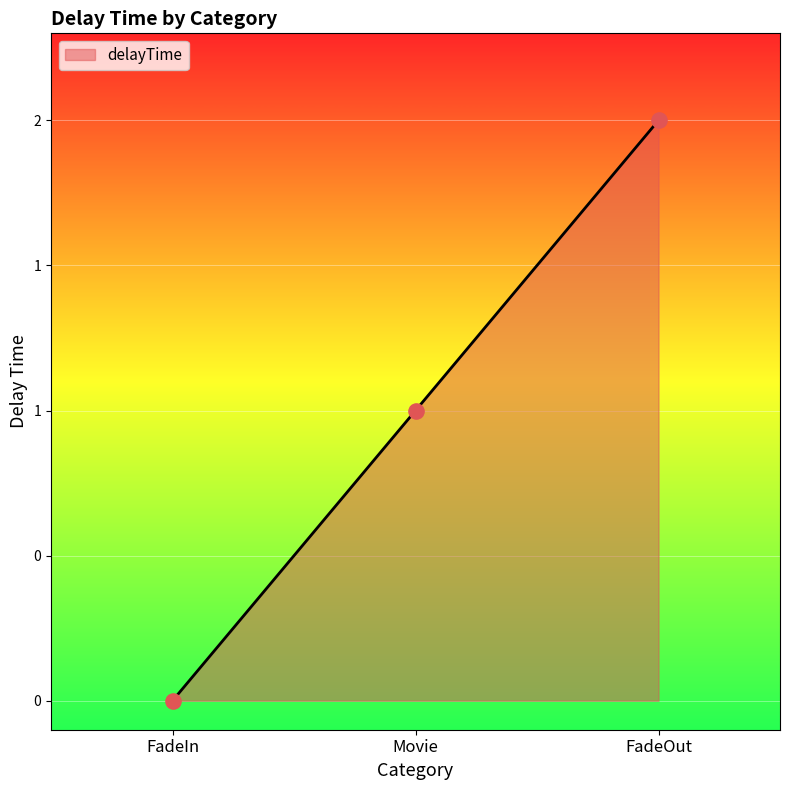

Does the chart have visible grid lines?

Yes